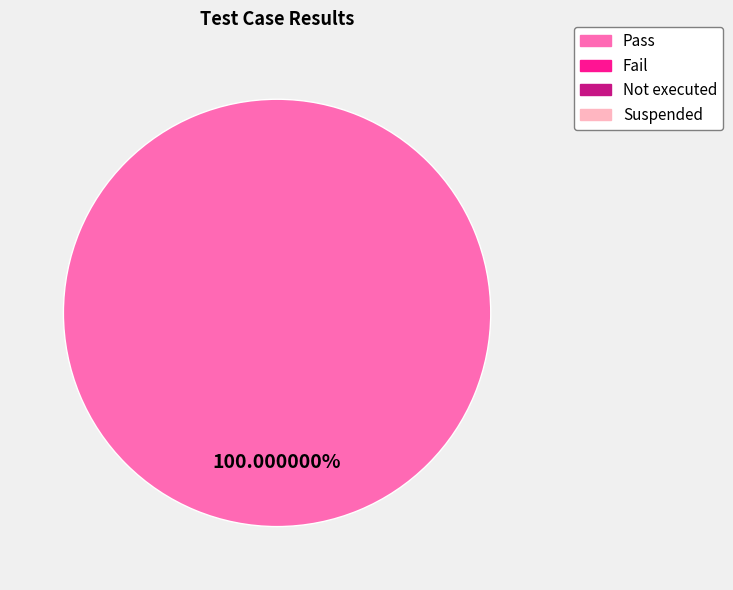

Is there any slice that represents more than half of the pie?

Yes